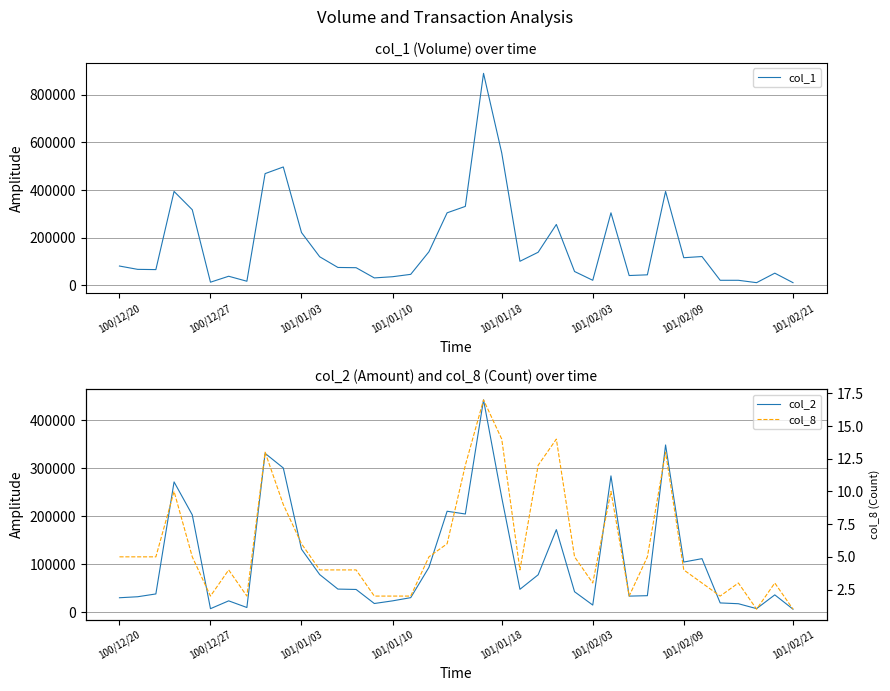

Which category has the lowest value in the col_1 series?

35